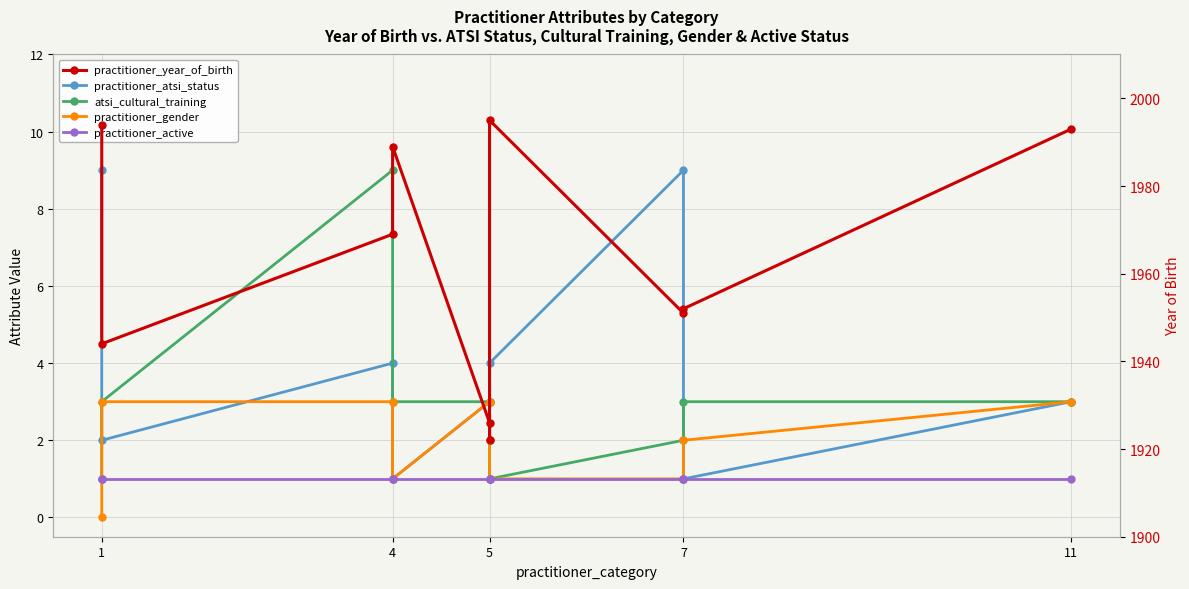

The value of practitioner_active at 11 is 0. True or false?

False